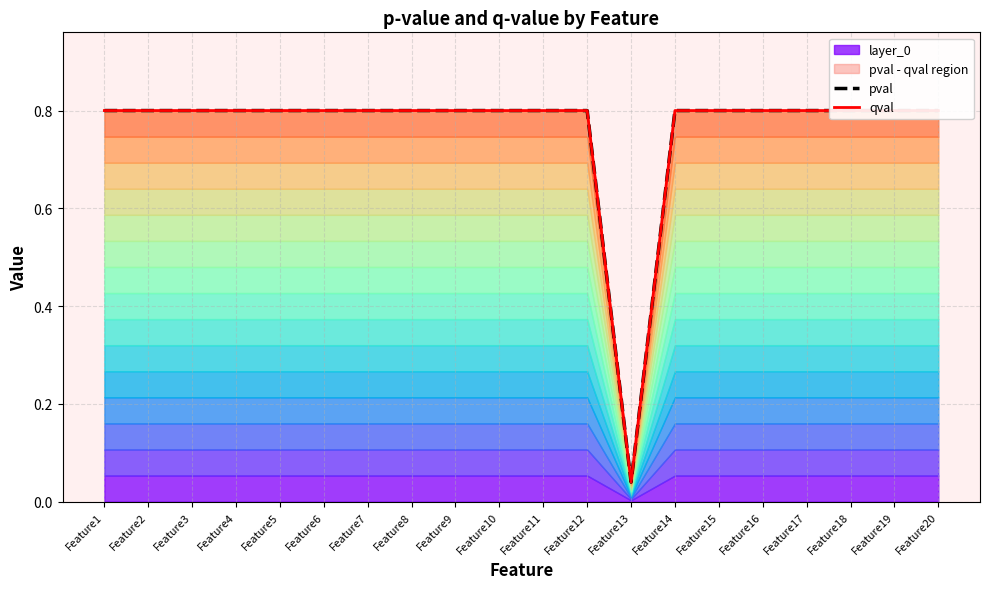

At which category does qval reach its first local valley?

Feature13